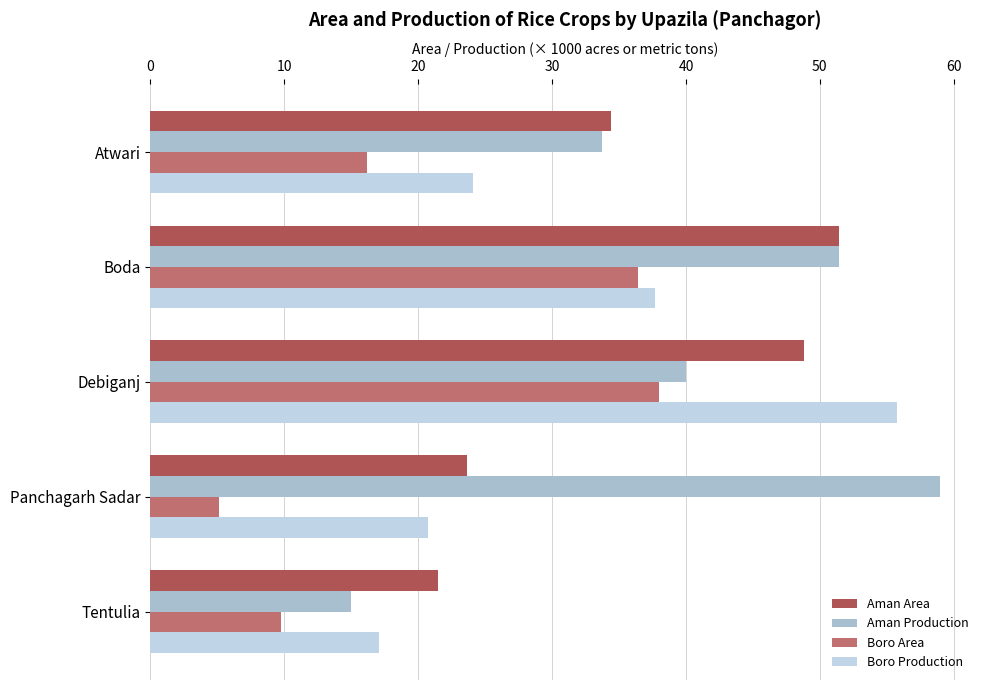

What is the value of the Boro Area bar at the 2nd from the left?

36.5